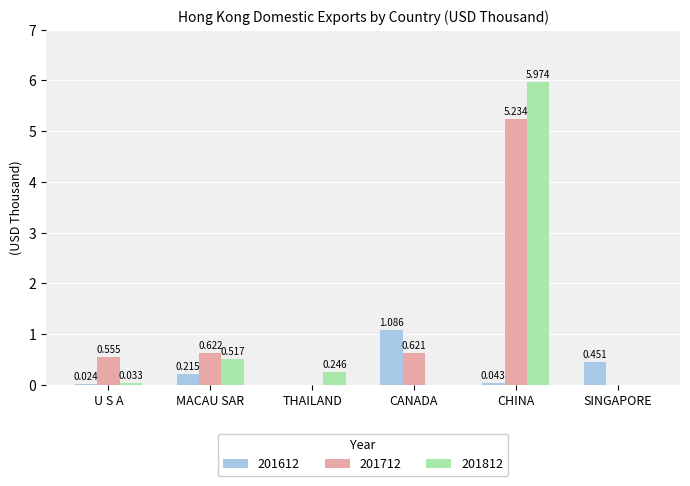

Are the bars grouped side by side (vs. stacked)?

Yes